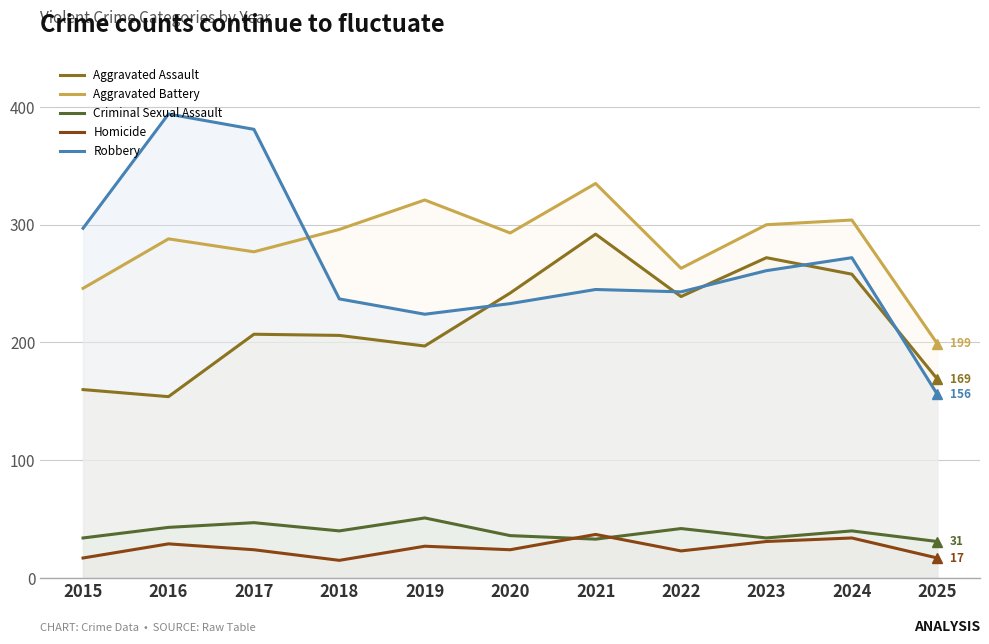

Does the chart have visible grid lines?

Yes